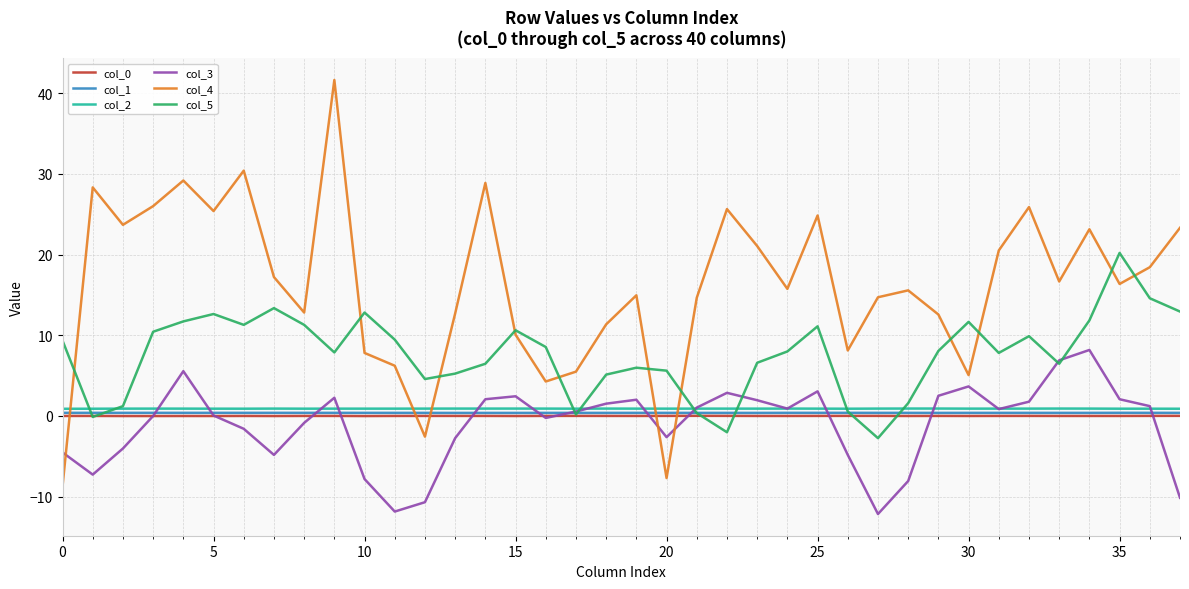

Which series has the widest spread of values?

col_4